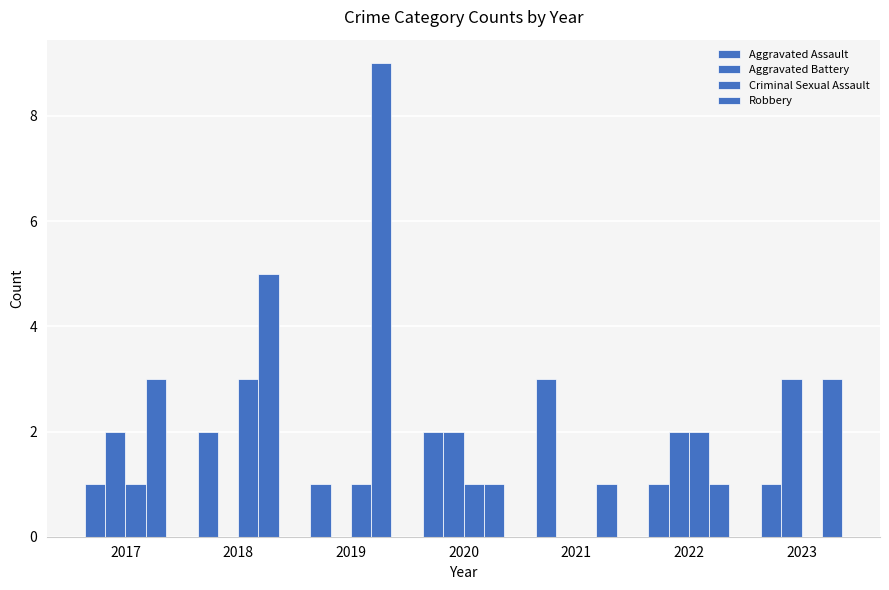

At which label does Criminal Sexual Assault reach its peak?

2018